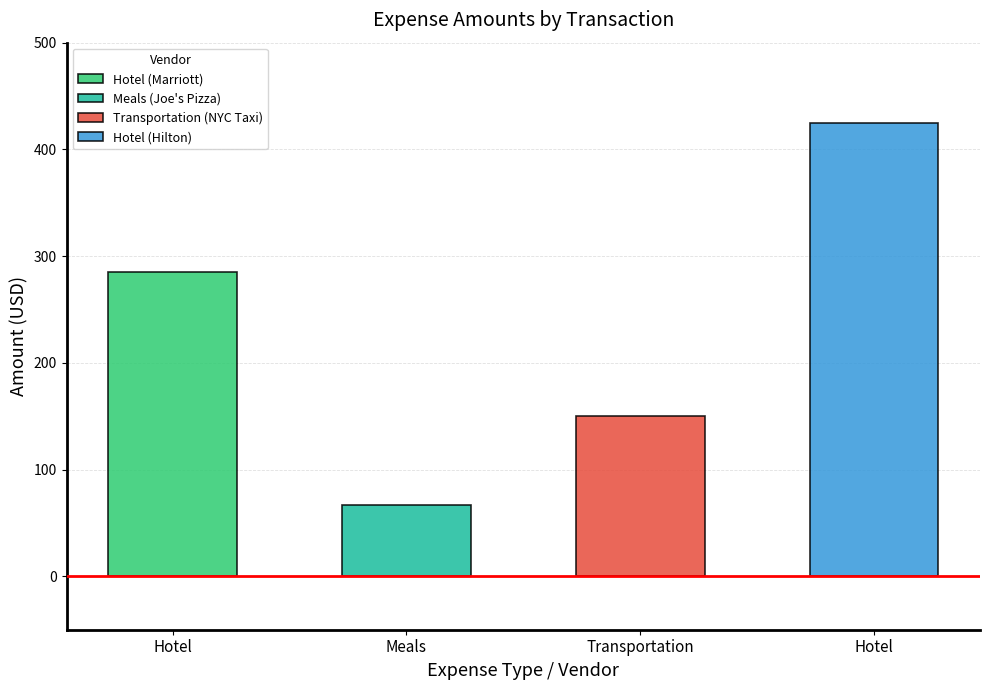

Rank the categories by value from highest to lowest.

Hotel (Hilton), Hotel (Marriott), Transportation (NYC Taxi), Meals (Joe's Pizza)